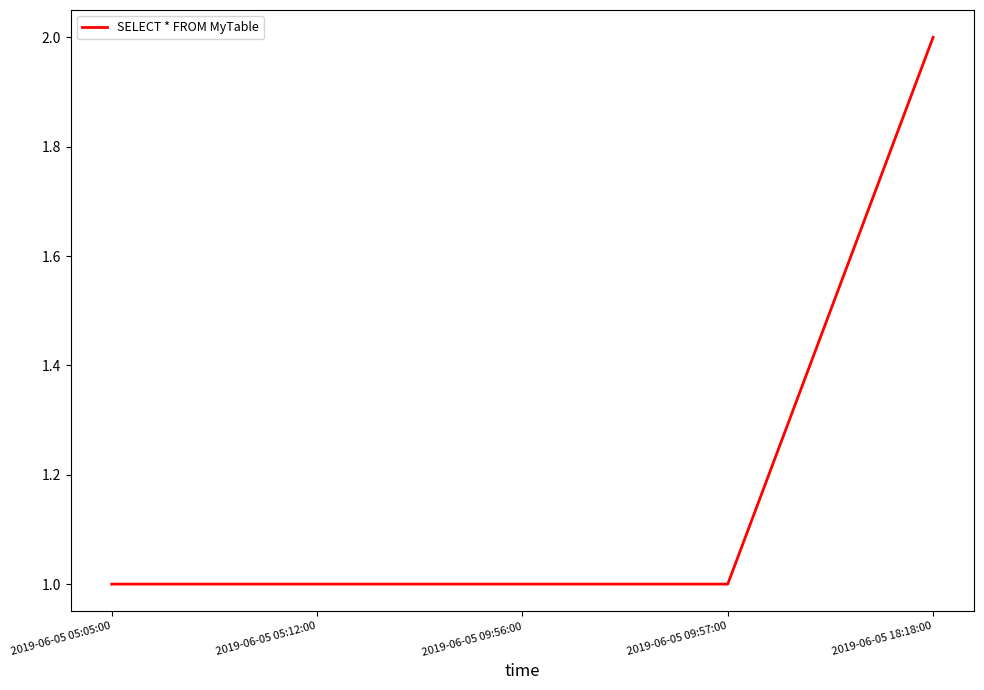

The chart shows a value of 1 at 2019-06-05 05:12:00. True or false?

True